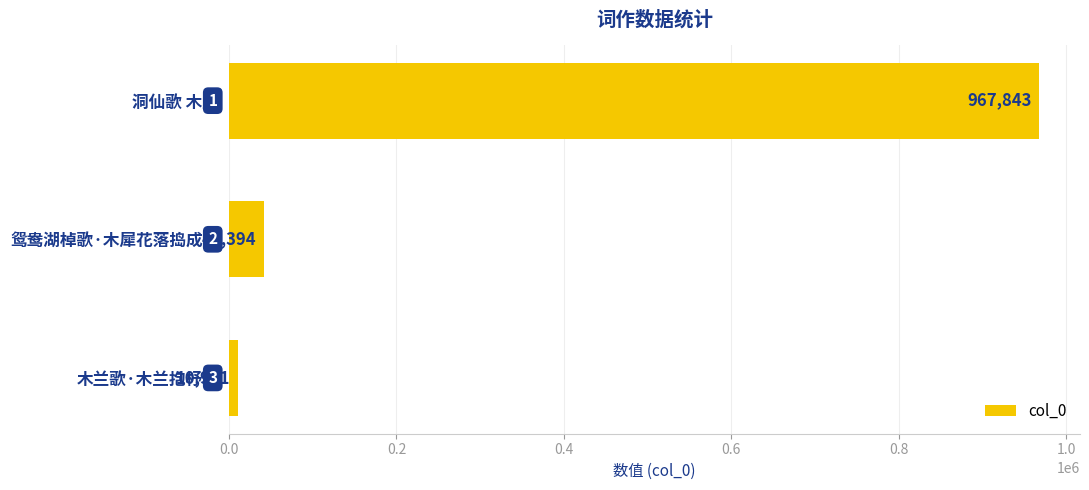

What is the minimum value shown in the chart?

10981